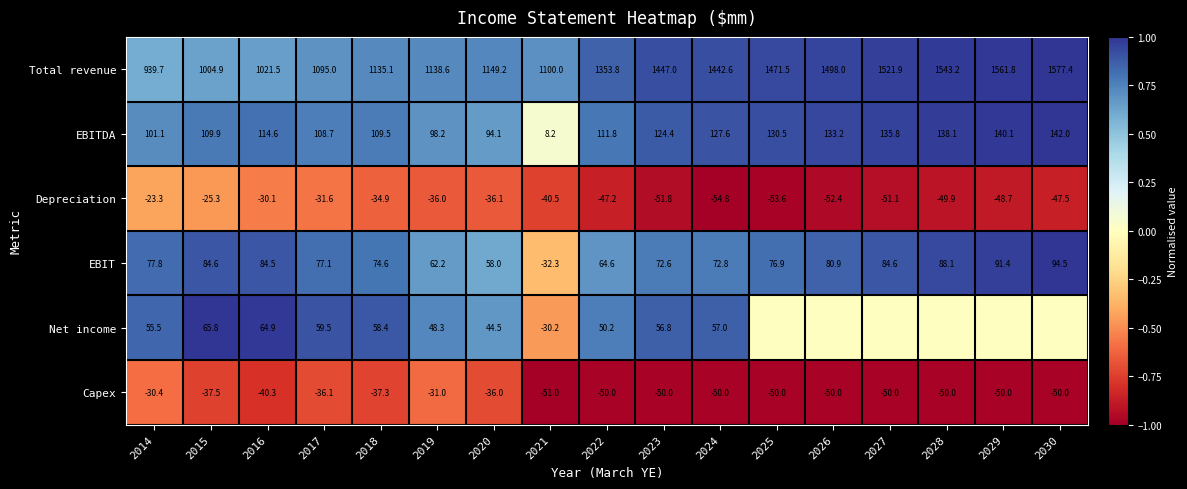

Where does the EBITDA series first go above 114?

2016